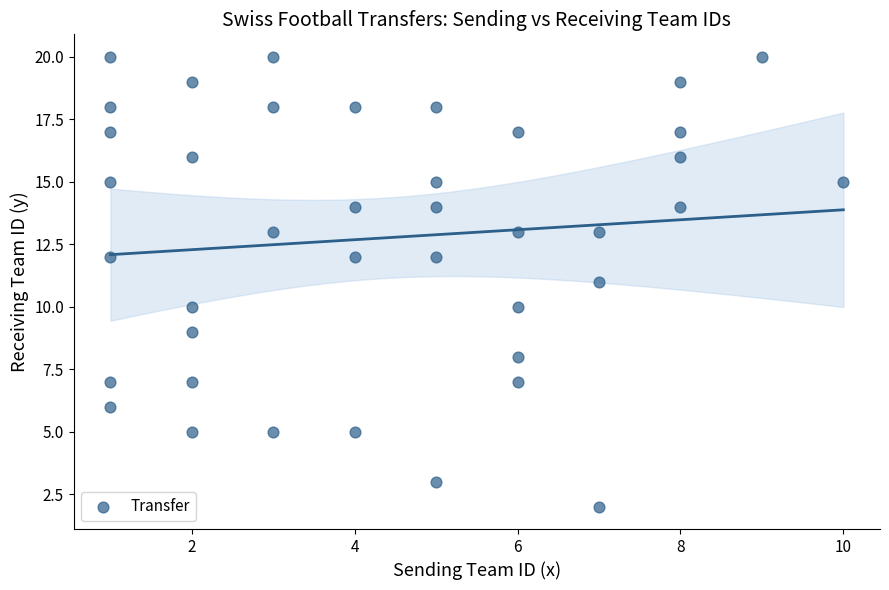

What is the range of Y values (max minus min)?

18